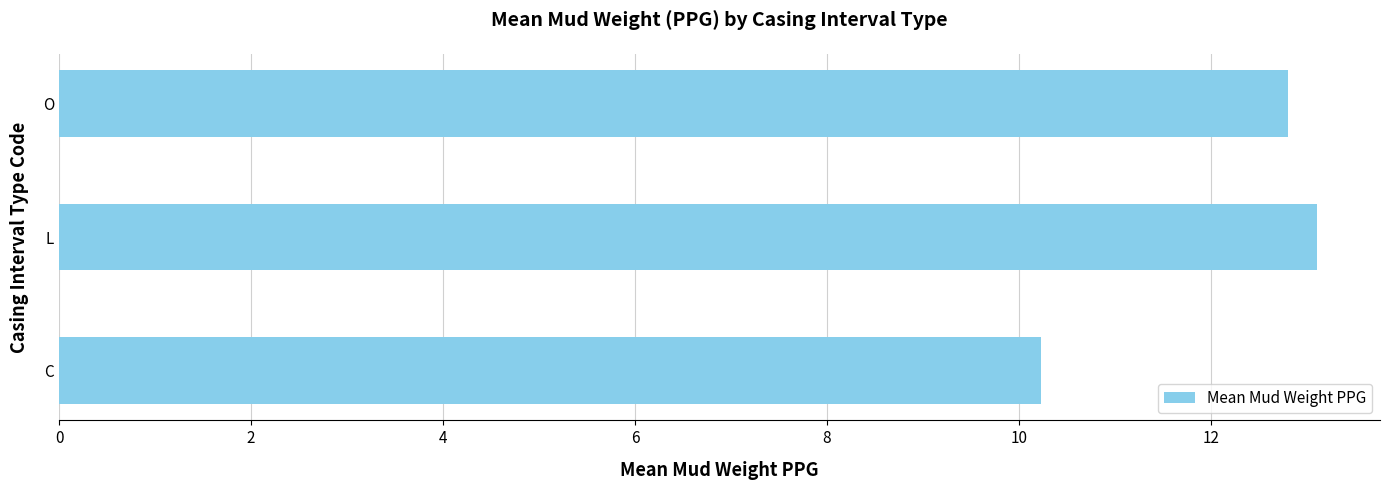

Count the number of categories in the chart.

3